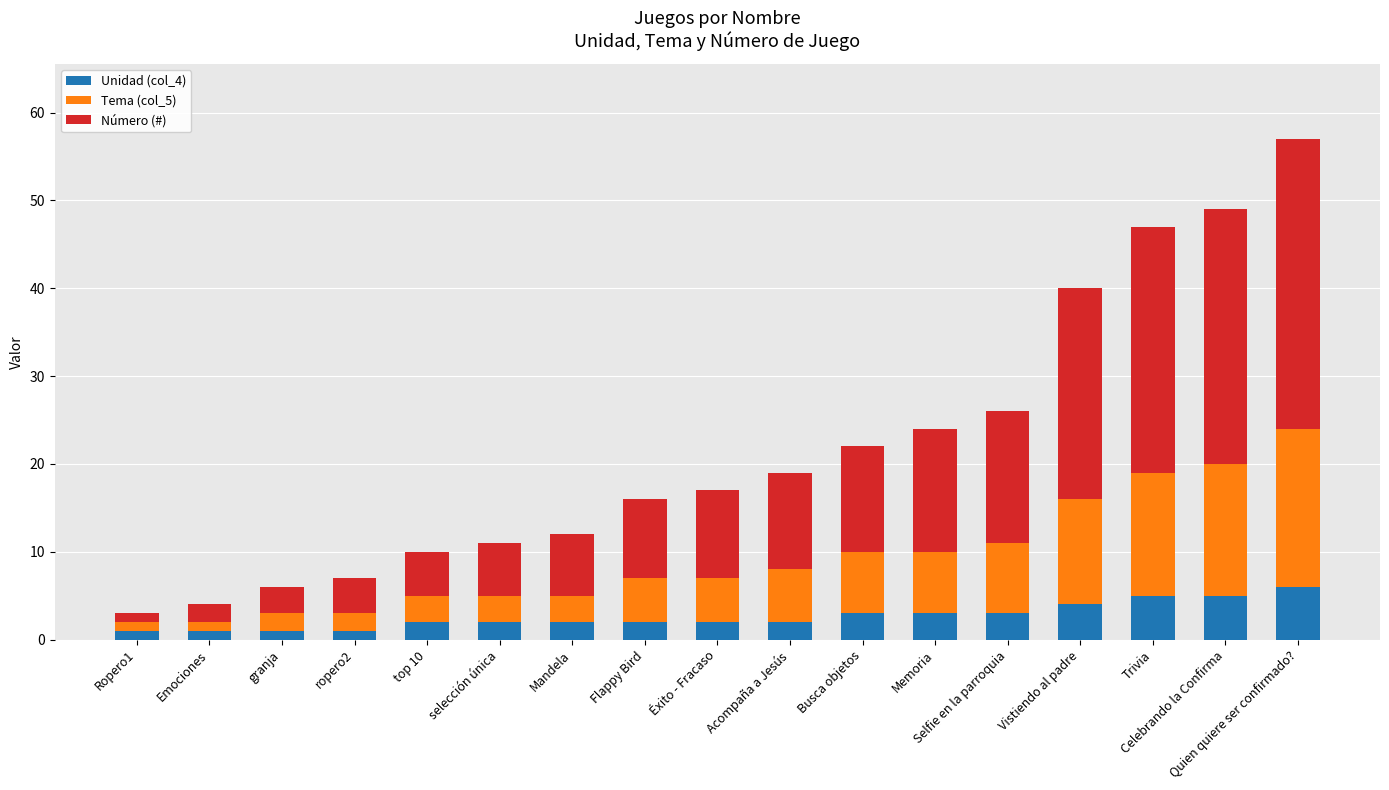

Count the number of categories in the chart.

17